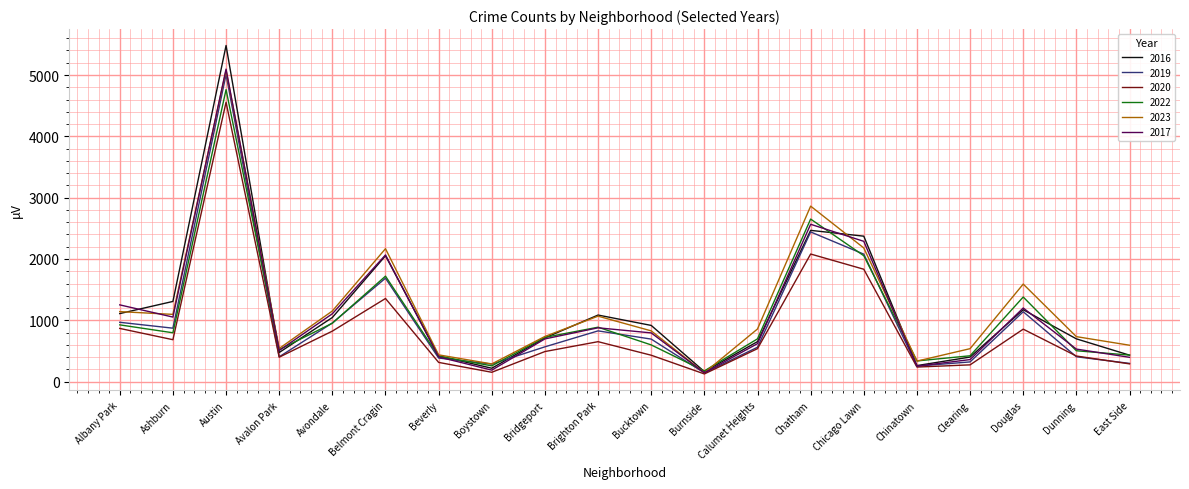

Which category has the lowest value in the 2023 series?

Burnside